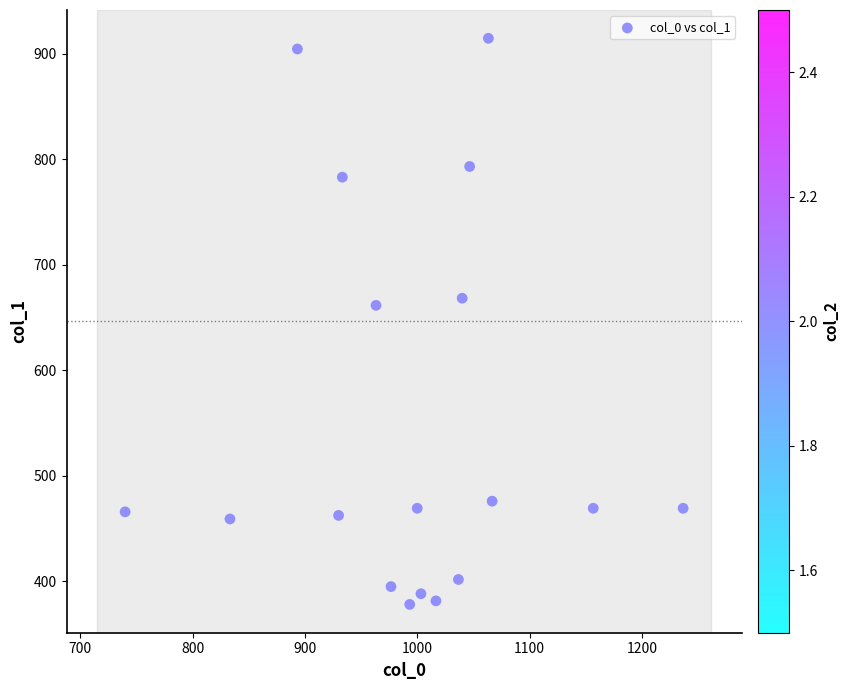

What Y value in the scatter plot is closest to 646?

661.5